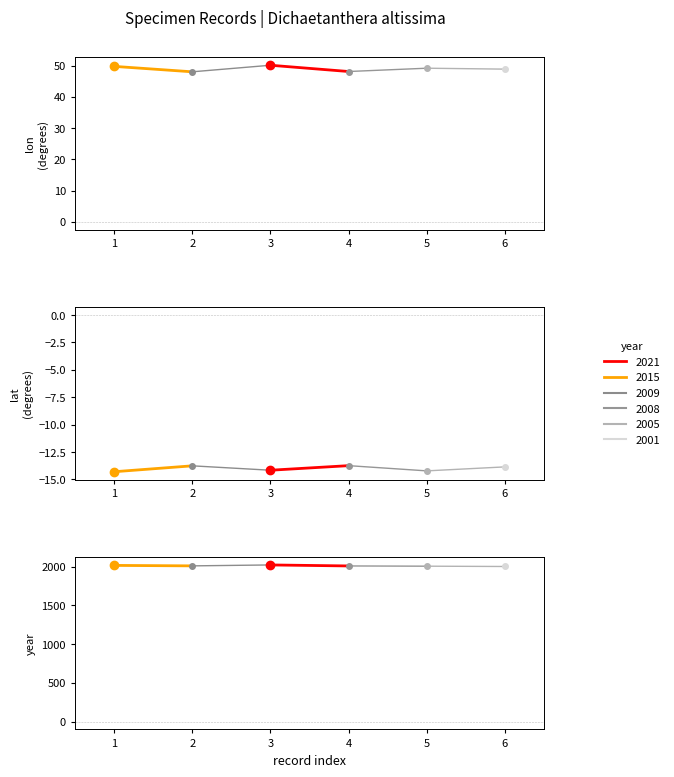

List the labels in order of value, smallest first.

2, 1